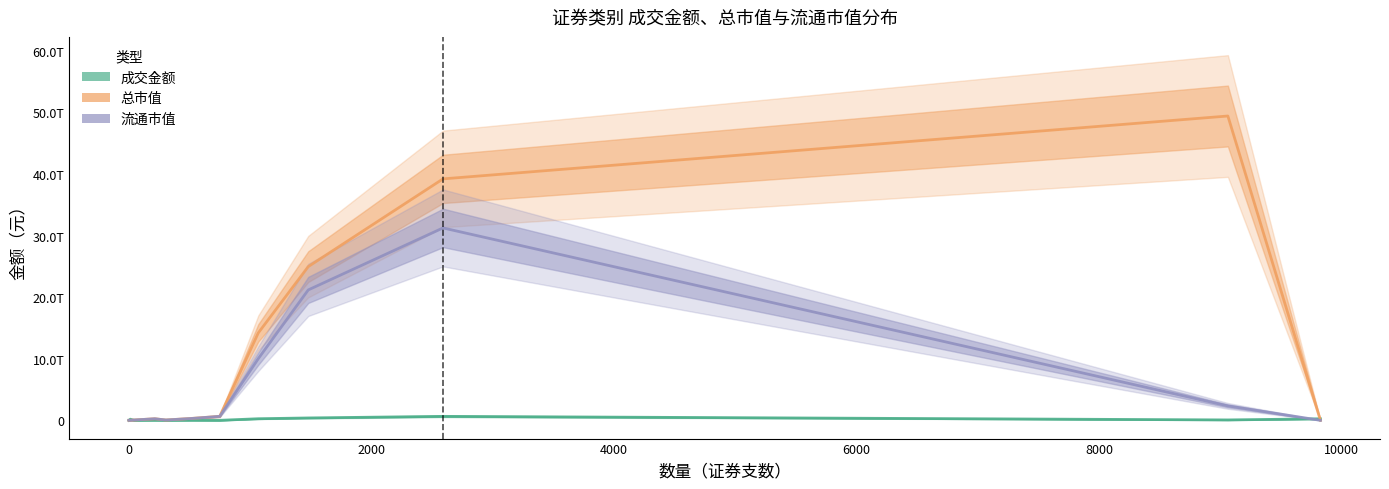

How many intersections are there between 总市值 and 成交金额?

3